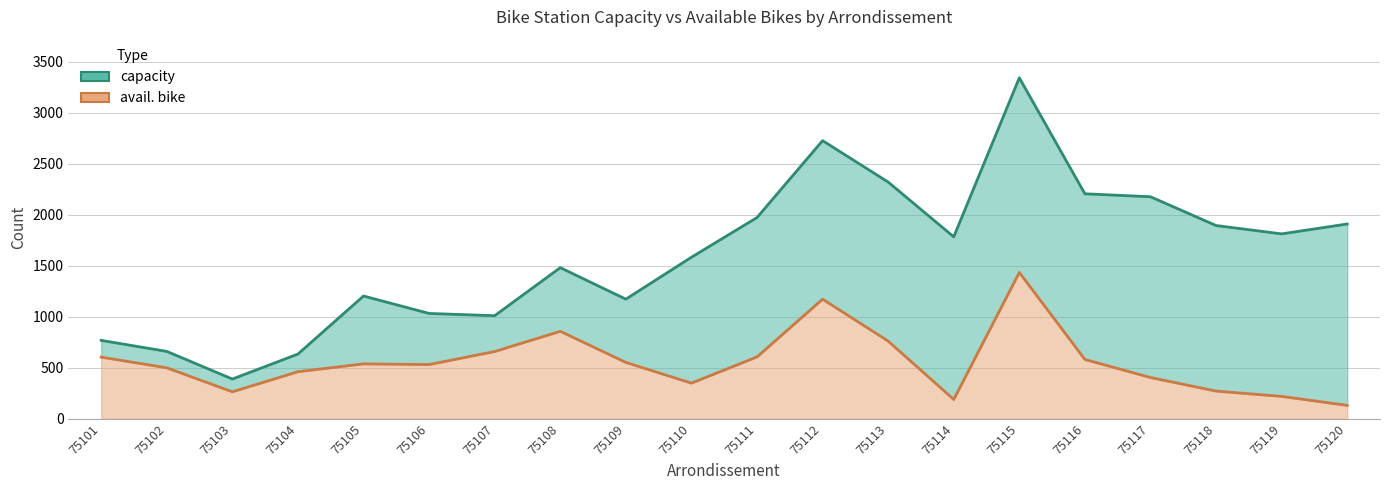

How many interior local peaks does the avail. bike series have?

4